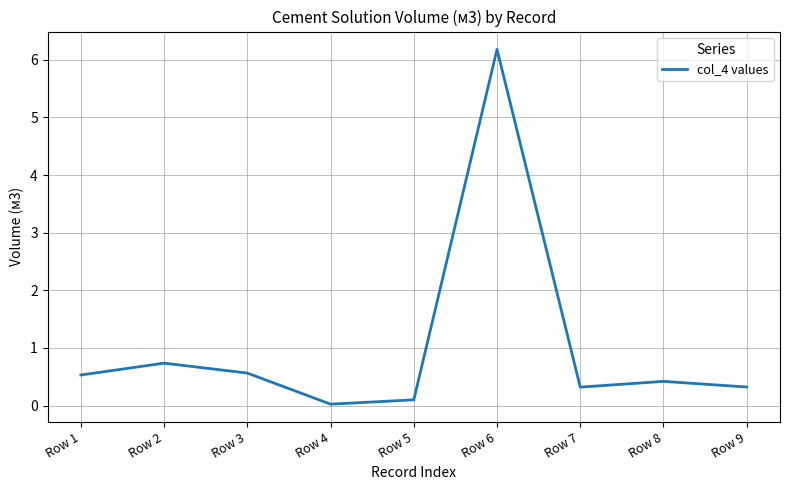

Between Row 7 and Row 3, which is larger?

Row 3